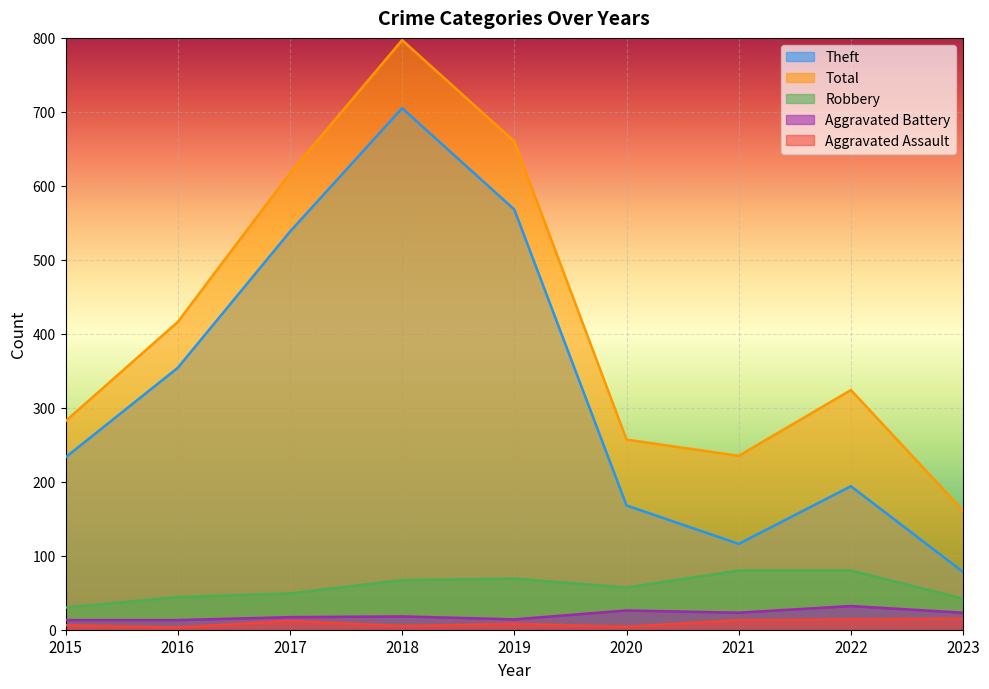

What is the value of the Theft point at the 6th from the left?

168